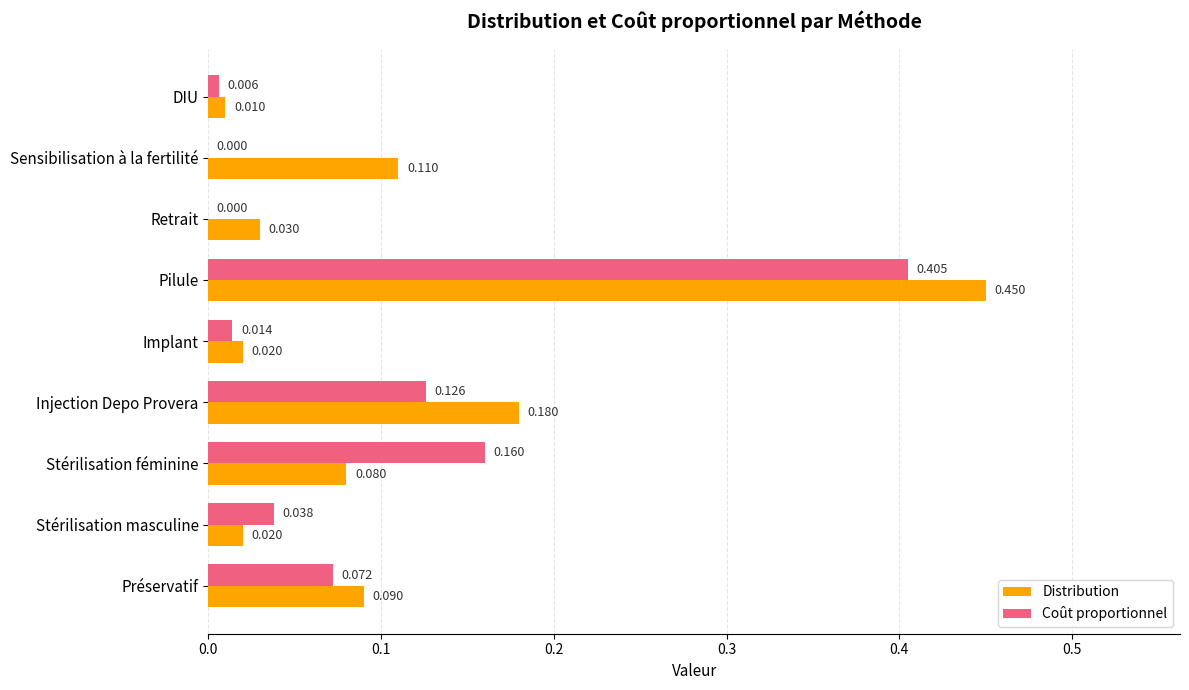

At which category is the sum across all series the highest?

Pilule